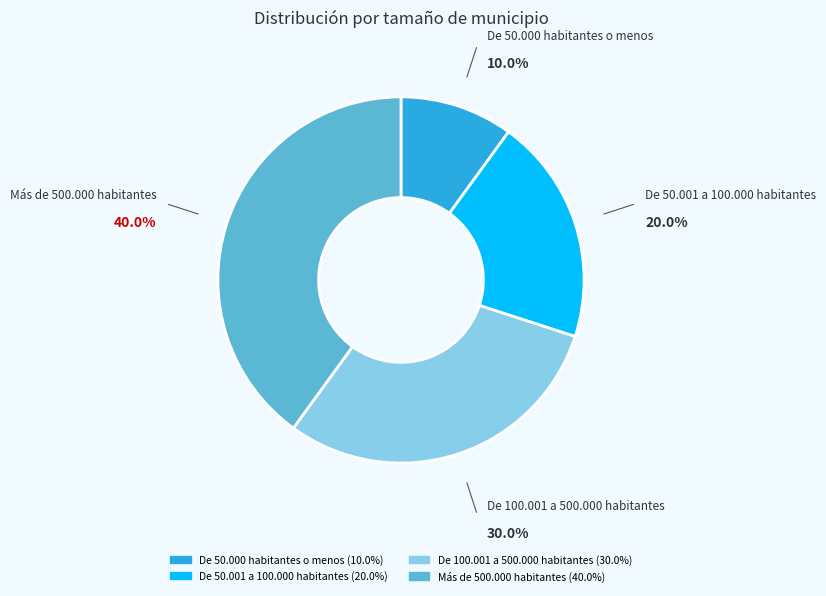

Which slice is the largest?

Más de 500.000 habitantes